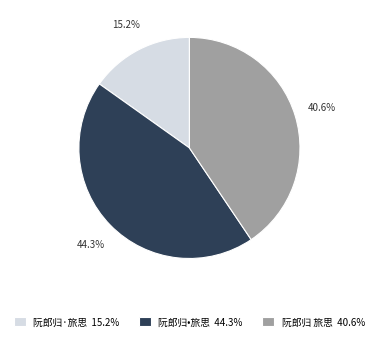

Do 阮郎归•旅思 and 阮郎归 旅思 together represent more than half of the pie?

Yes